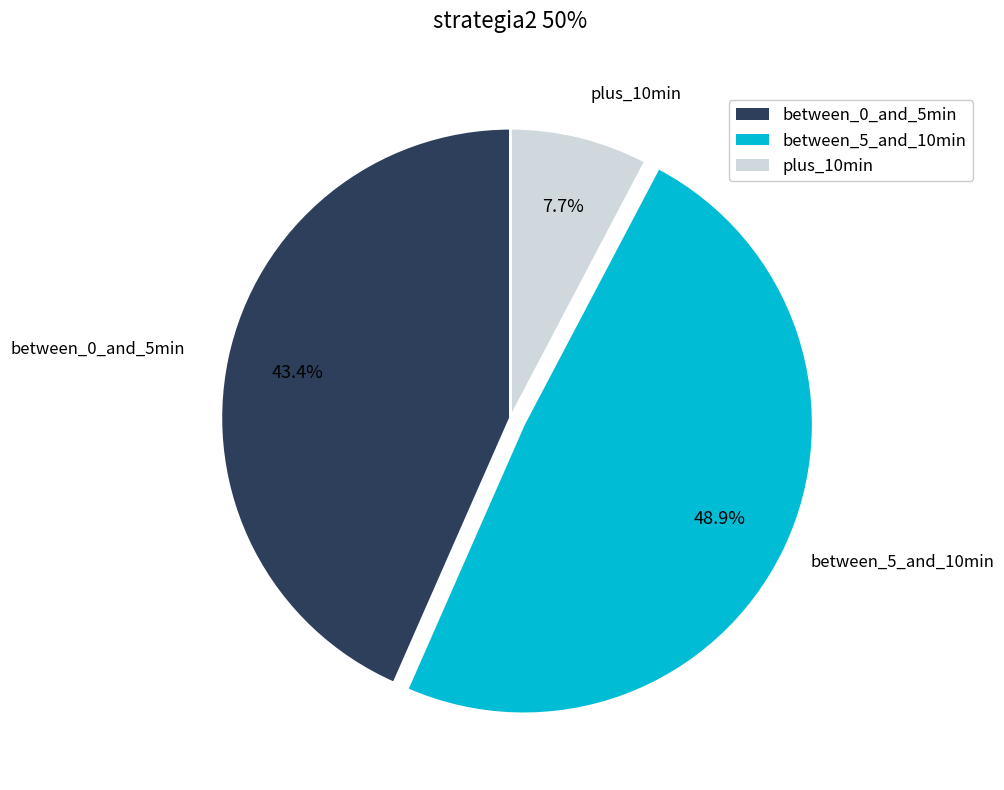

Is between_0_and_5min the majority of the pie?

No